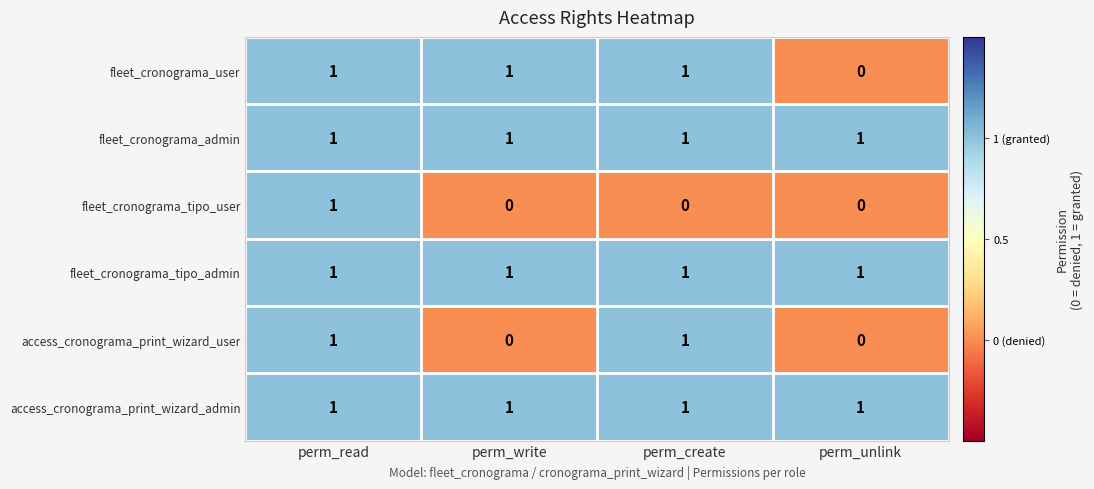

At which category is the sum across all series the highest?

perm_read